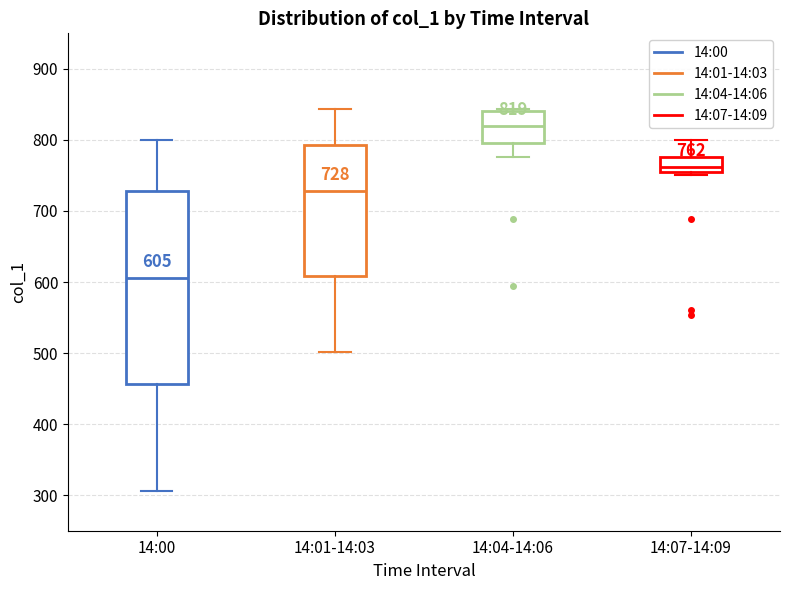

Comparing the boxes themselves (not the whiskers), which one is the tallest?

14:00